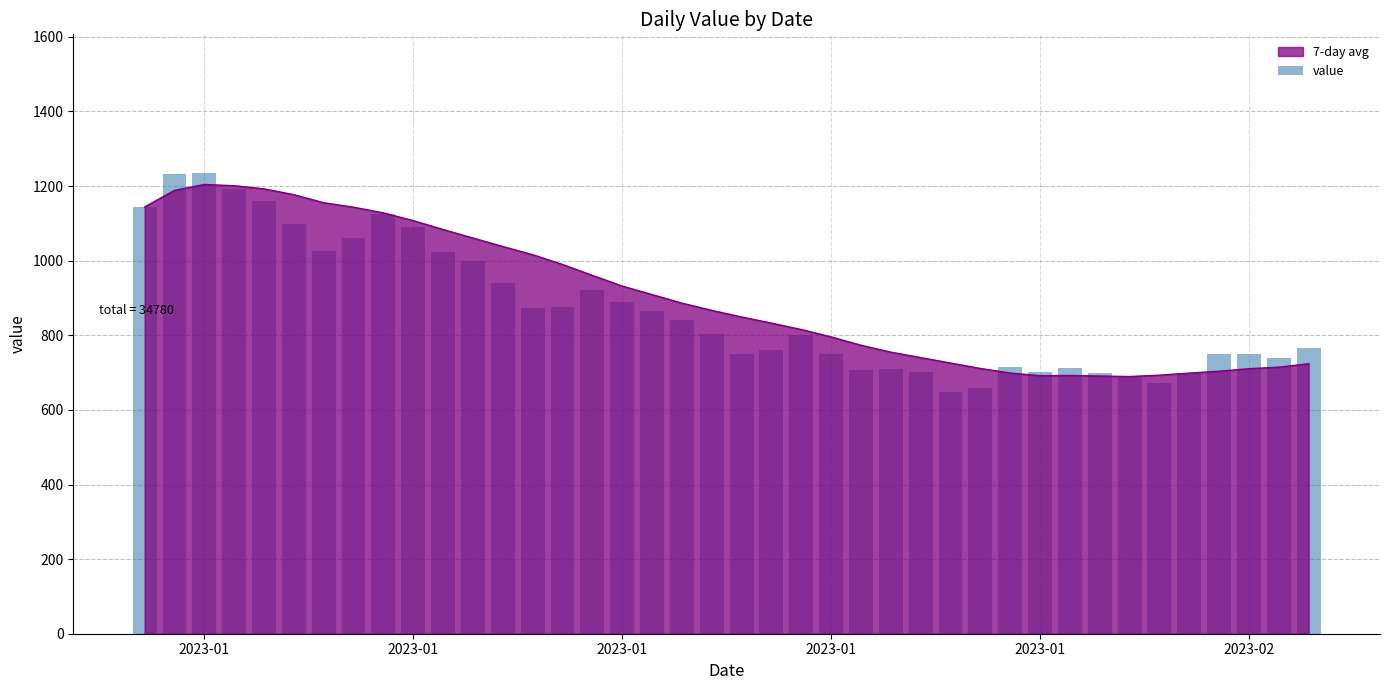

The chart shows a value of 1340 at 6. True or false?

False